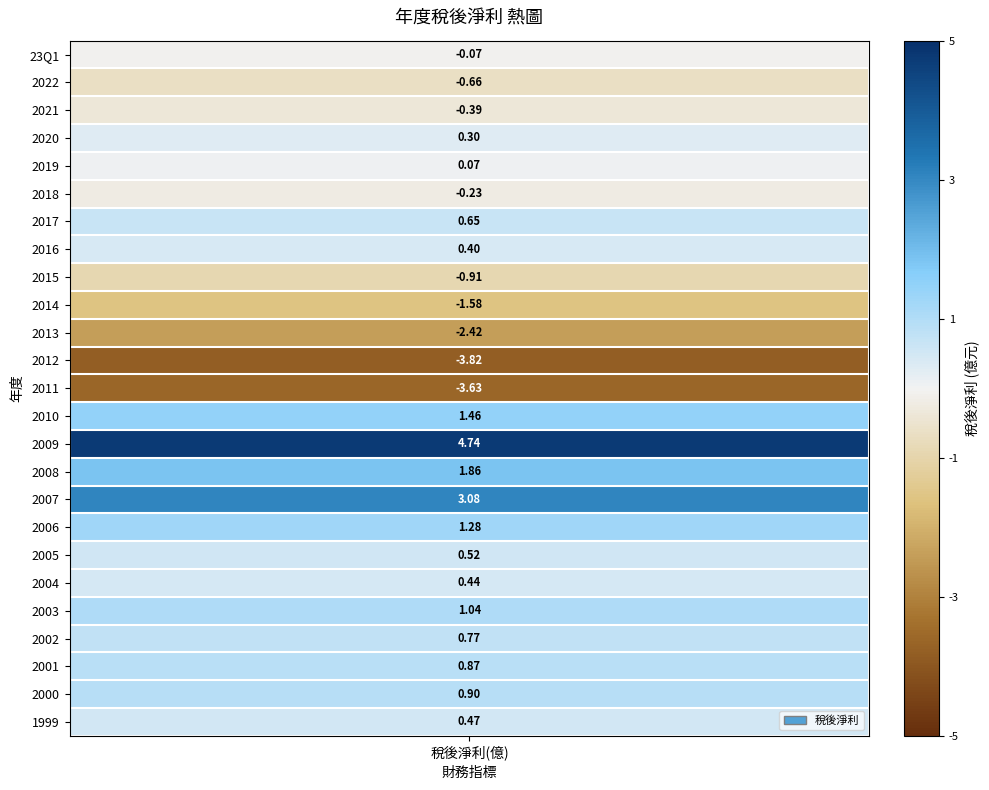

Reading left to right, what are all the values shown in this chart?

-0.1	-0.7	-0.4	0.3	0.1	-0.2	0.7	0.4	-0.9	-1.6	-2.4	-3.8	-3.6	1.5	4.7	1.9	3.1	1.3	0.5	0.4	1.0	0.8	0.9	0.9	0.5